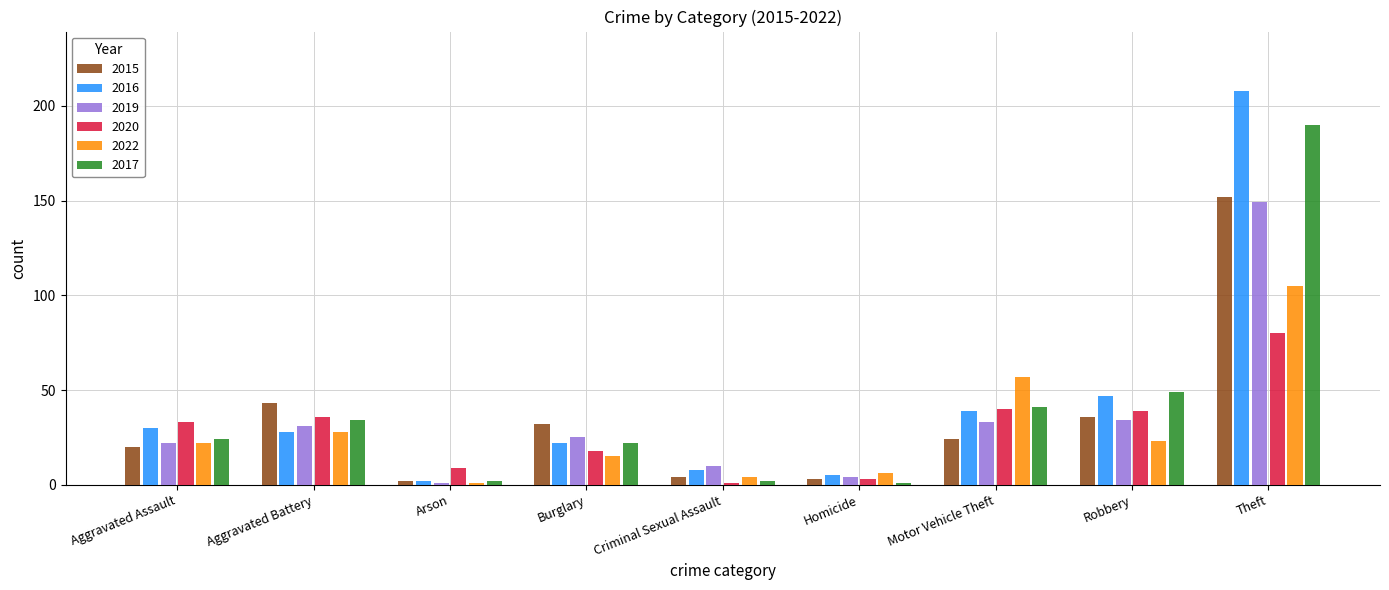

What is the label of the 3rd bar from the left?

Arson